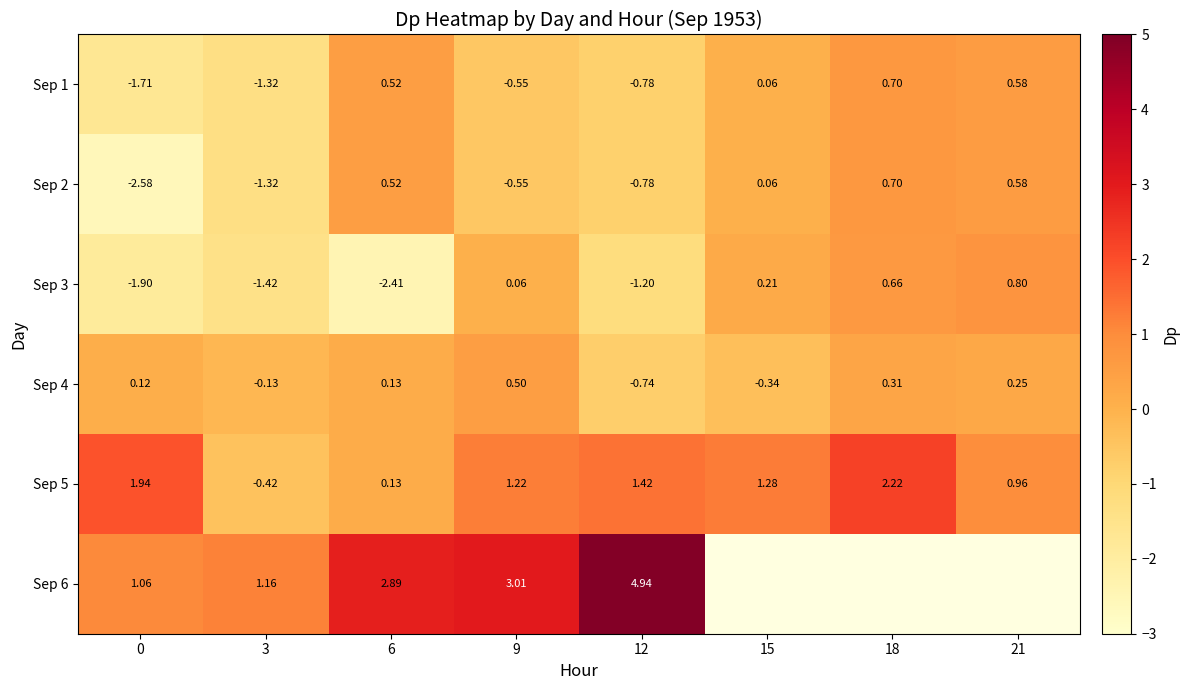

Is the value of Sep 1 at 3 greater than the value of Sep 4 at 9?

No